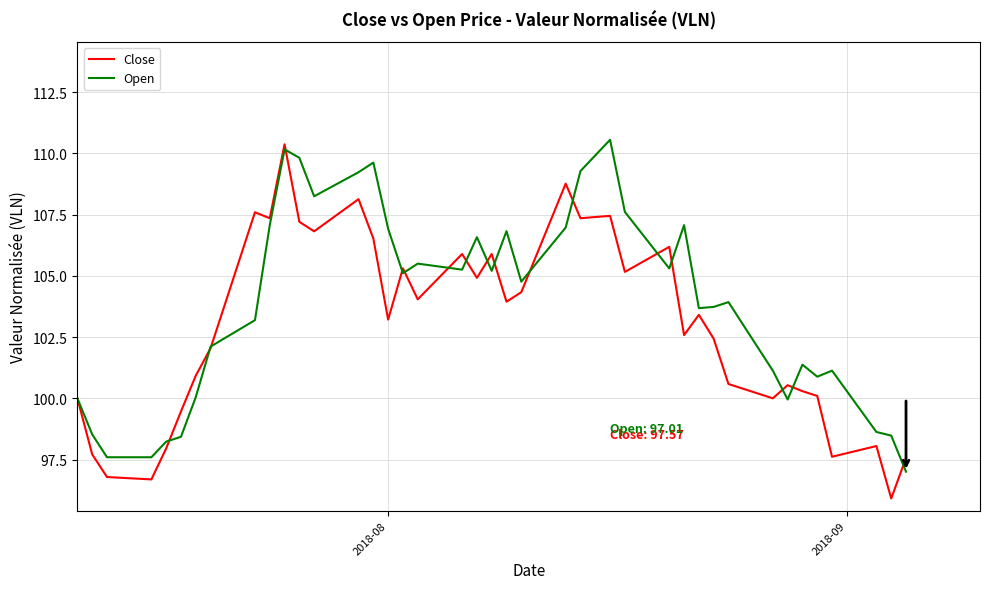

Which series has the widest spread of values?

Close